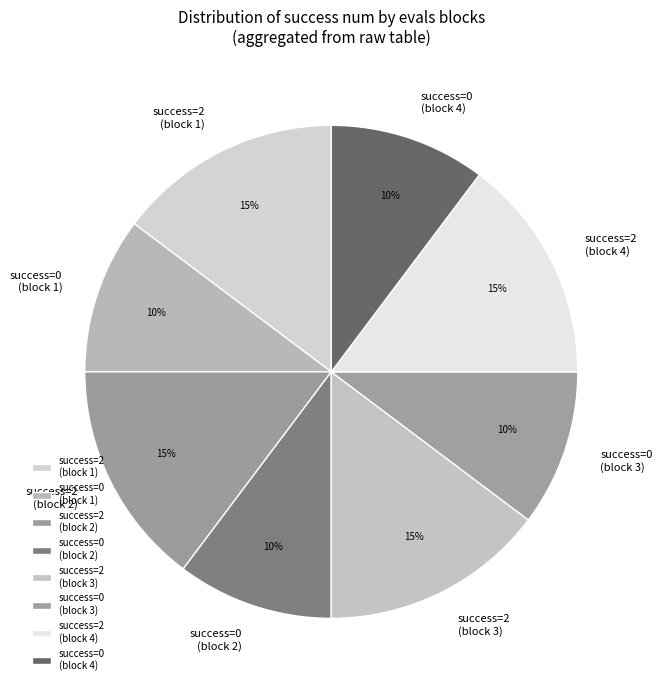

How many slices are in this pie chart?

8